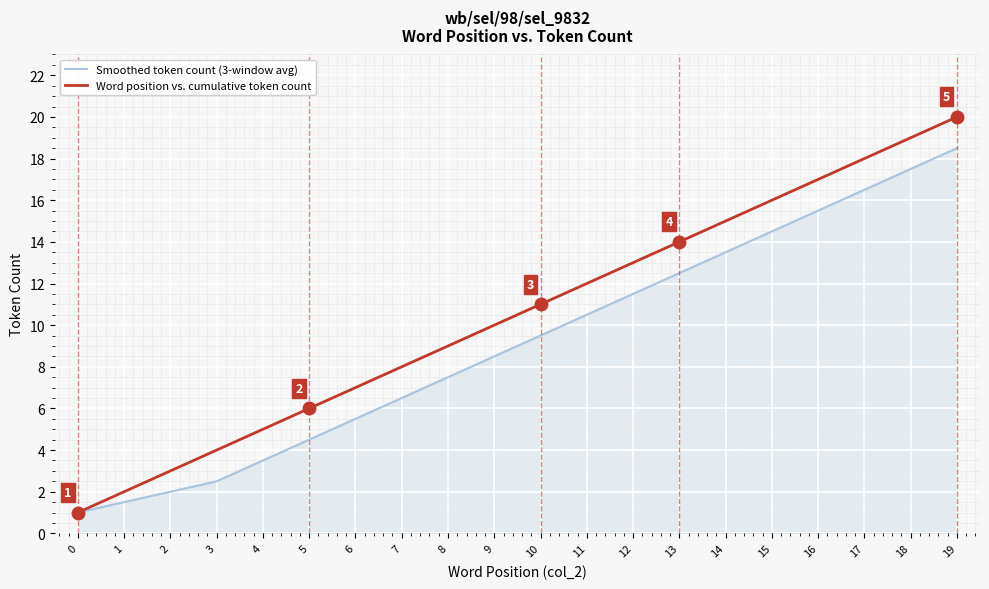

Which series has the widest spread of values?

Word position vs. cumulative token count